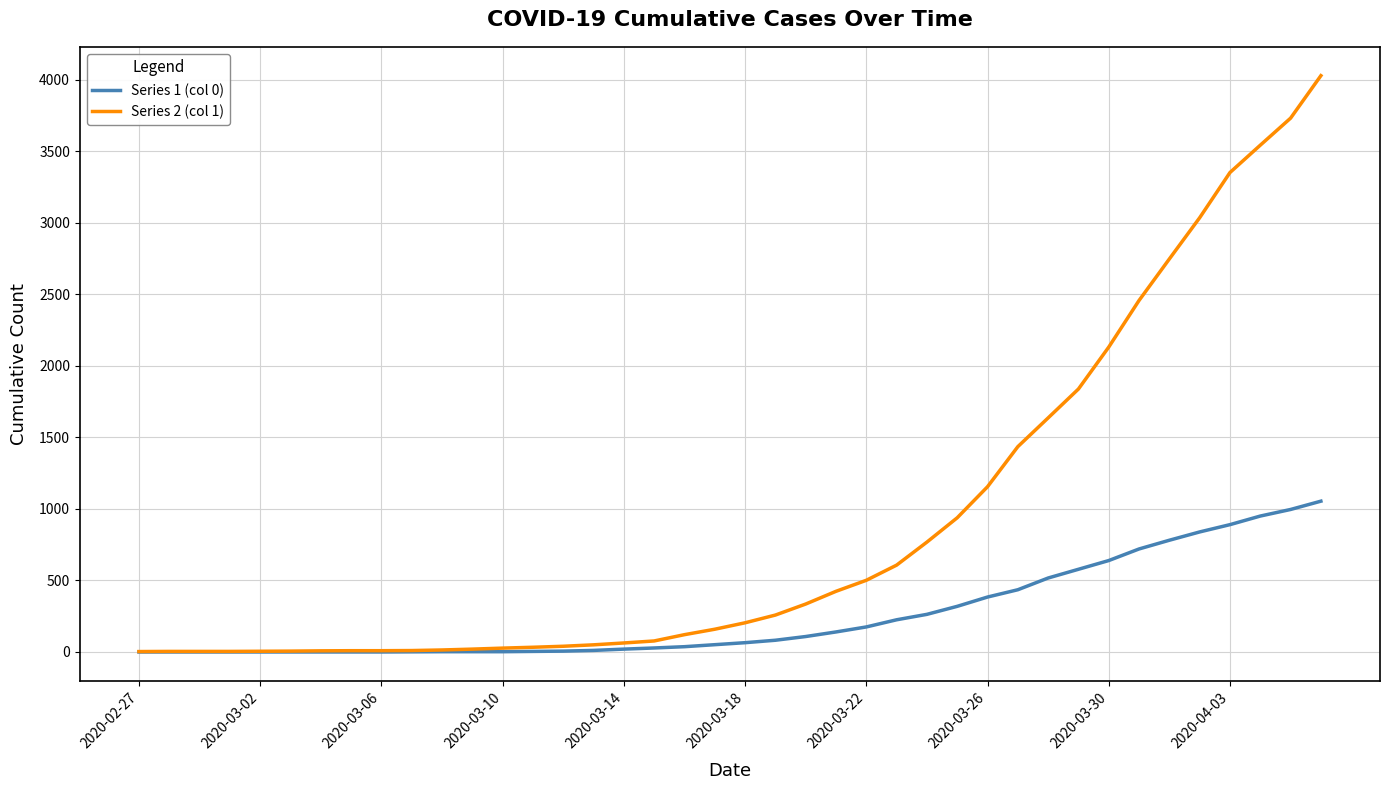

List the series in order of their overall mean, highest first.

Series 2 (col 1), Series 1 (col 0)